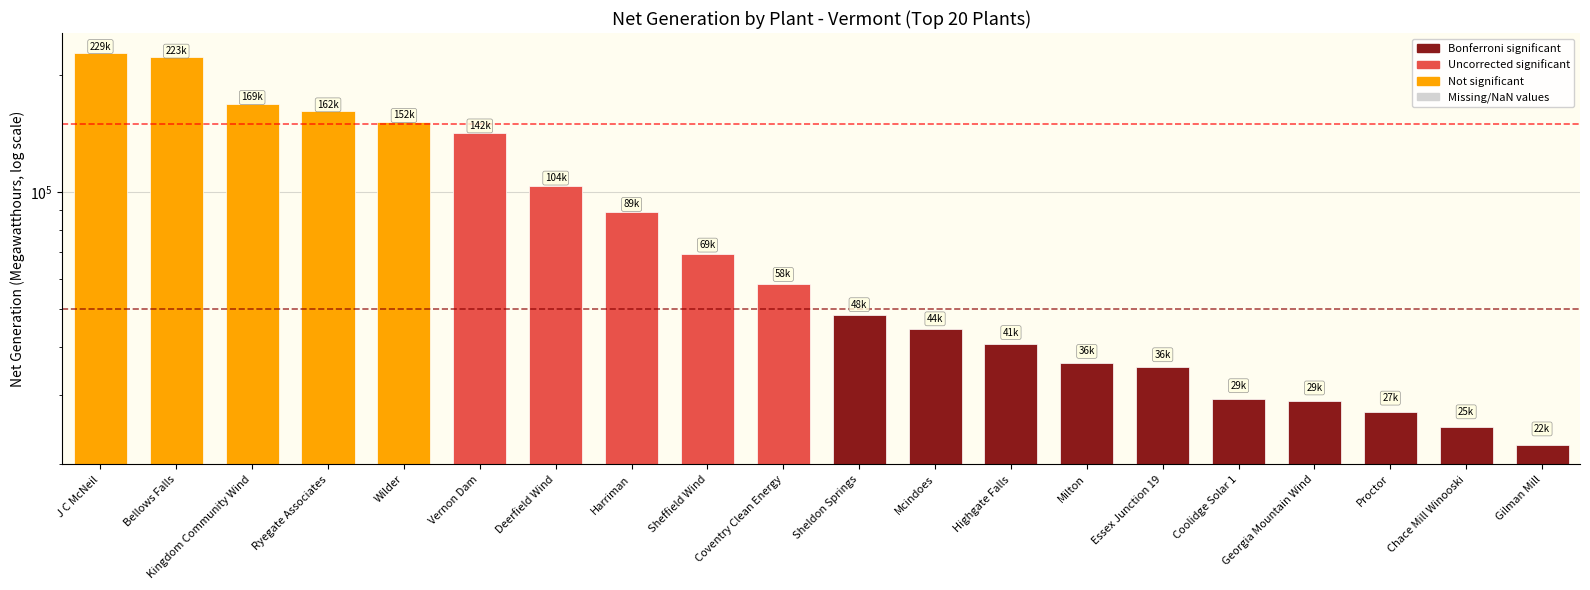

What is the maximum value shown in the chart?

228806.2